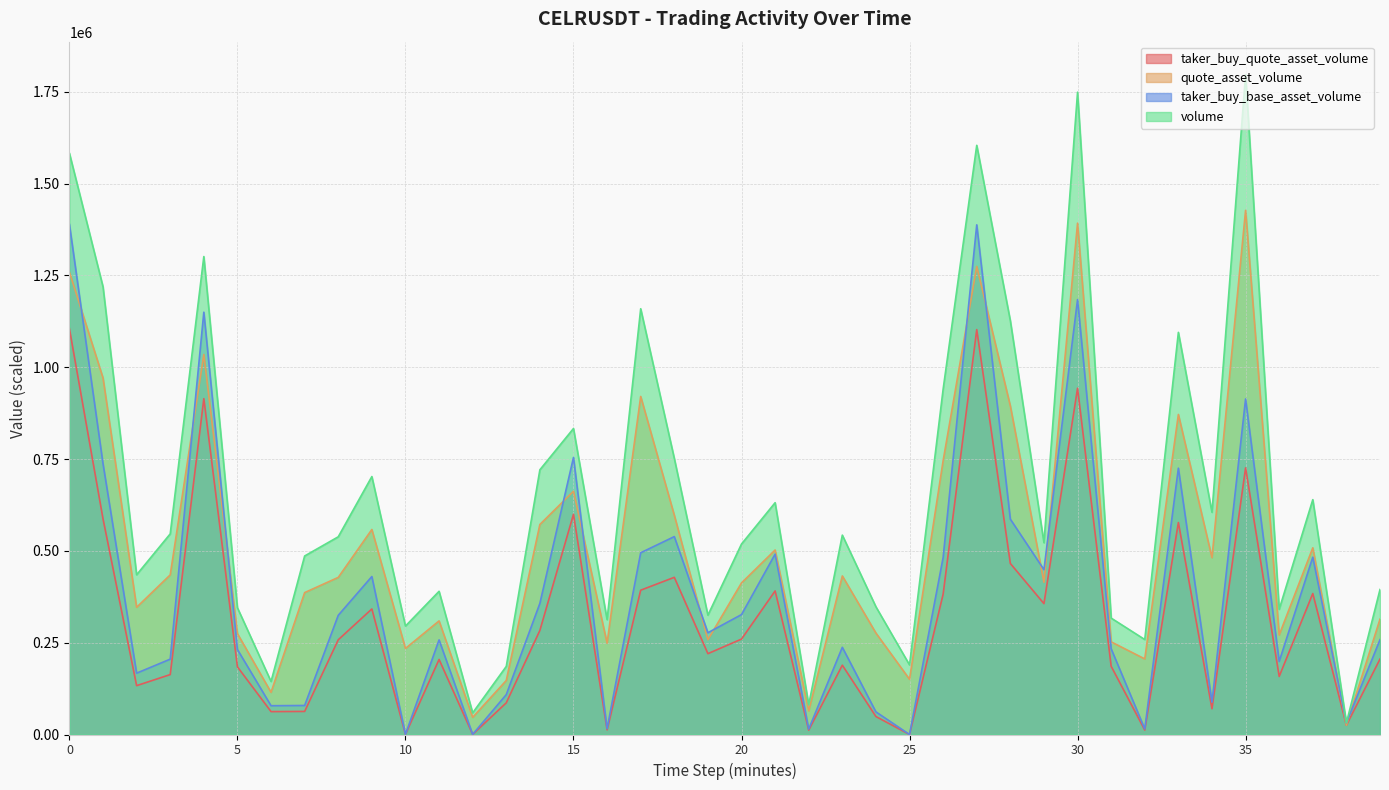

The quote_asset_volume series shows 74969.6 at 1687461180000. True or false?

False